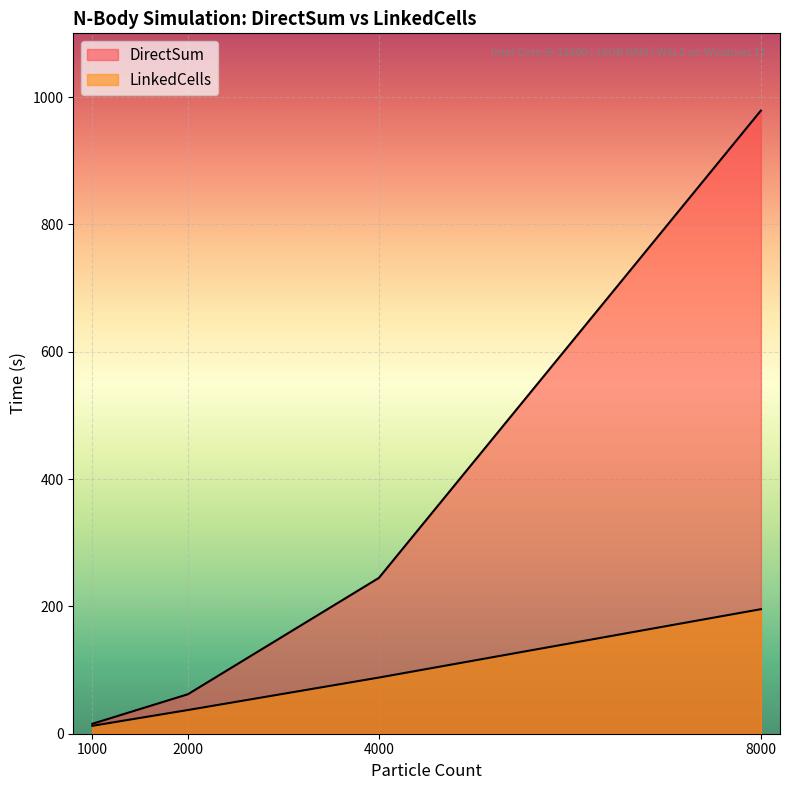

What is the sum of the DirectSum values at 1000 and 8000?

994.4